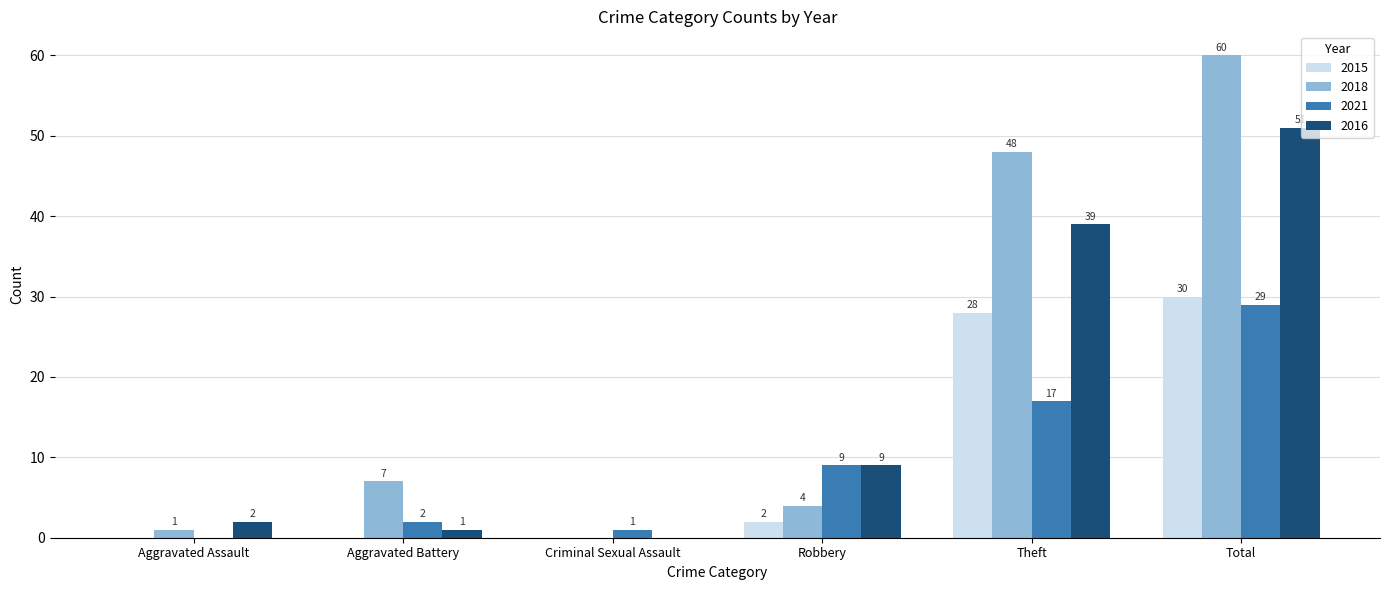

Reading right to left, transcribe all the data shown in this chart.

2015: Total=30	Theft=28	Robbery=2	Criminal Sexual Assault=0	Aggravated Battery=0	Aggravated Assault=0
2018: Total=60	Theft=48	Robbery=4	Criminal Sexual Assault=0	Aggravated Battery=7	Aggravated Assault=1
2021: Total=29	Theft=17	Robbery=9	Criminal Sexual Assault=1	Aggravated Battery=2	Aggravated Assault=0
2016: Total=51	Theft=39	Robbery=9	Criminal Sexual Assault=0	Aggravated Battery=1	Aggravated Assault=2